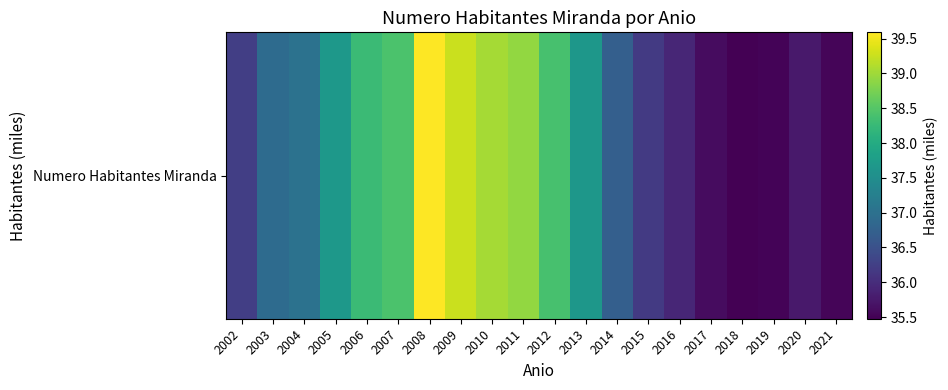

What is the change in value from 2003 to 2014?

-0.2